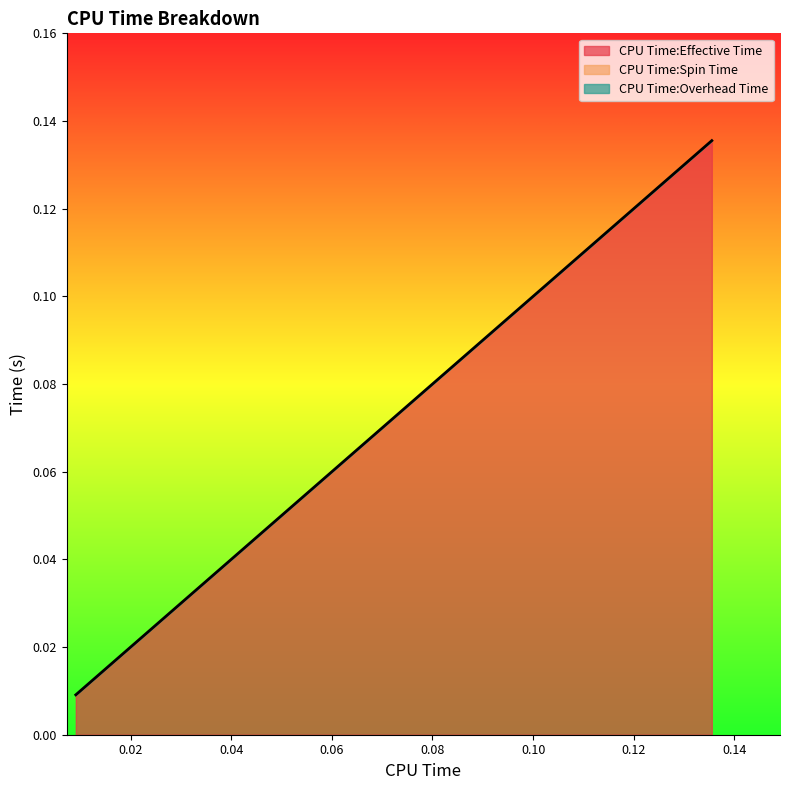

True or false: there are more than 2 points higher than both neighbors.

False